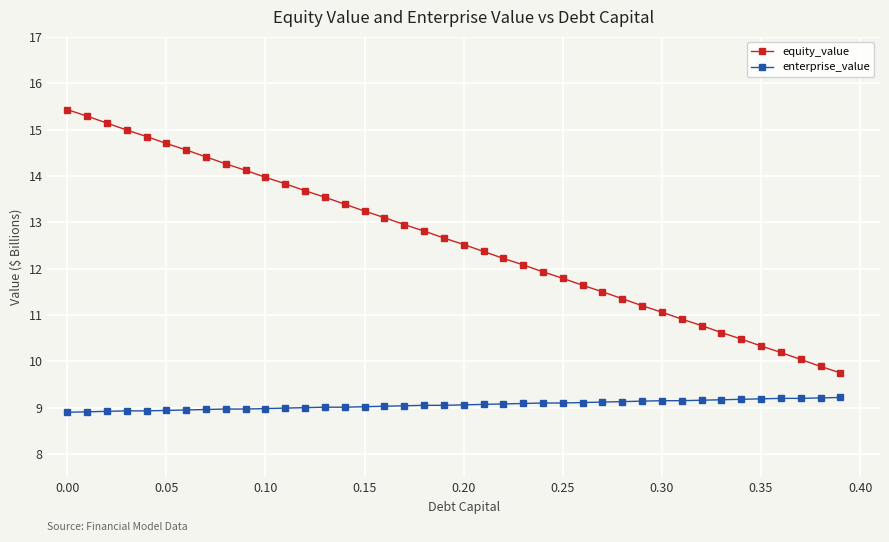

Which series has the largest total across all categories?

equity_value